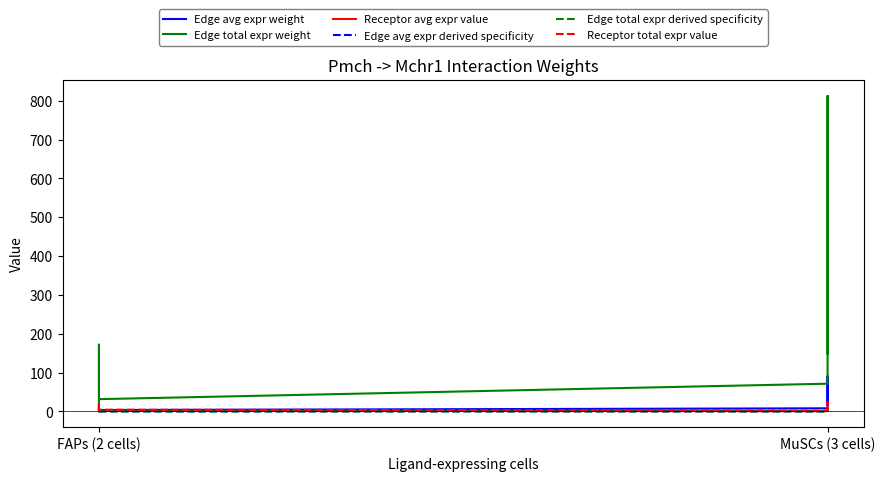

True or false: Edge avg expr derived specificity and Receptor avg expr value intersect in this chart.

False